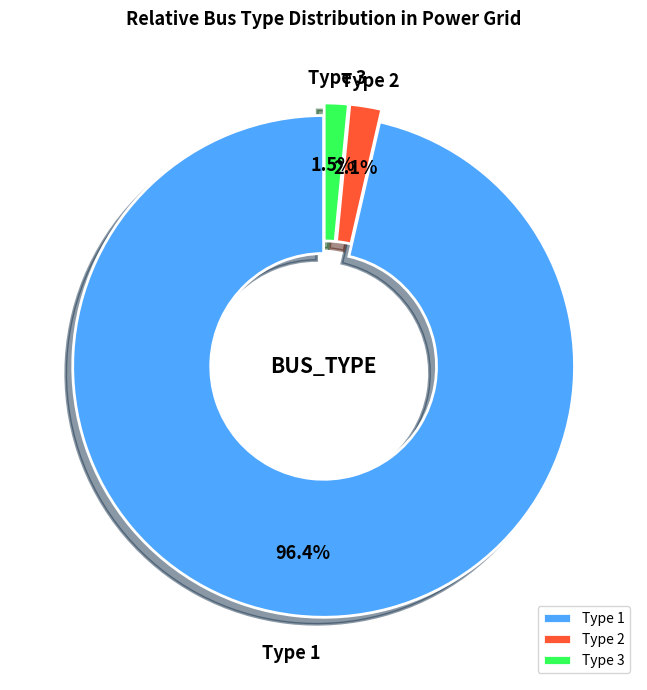

How many segments does this pie chart have?

3